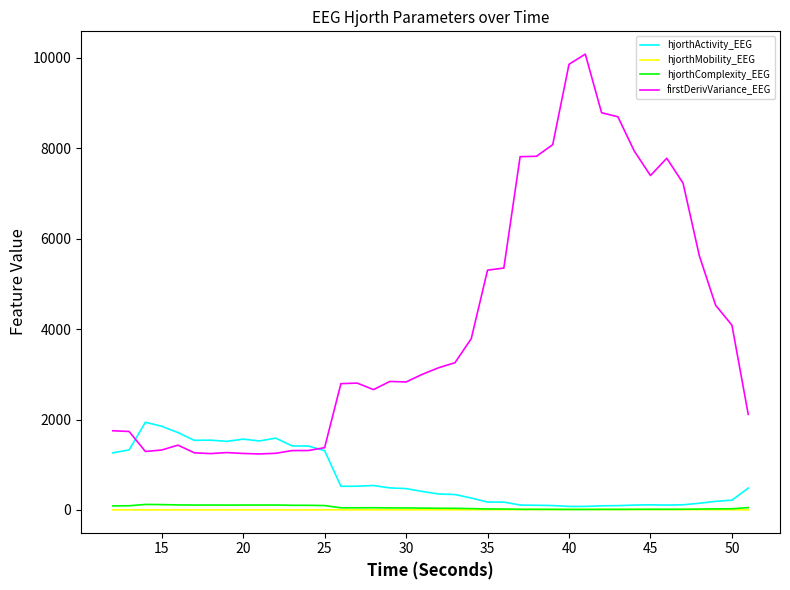

True or false: hjorthMobility_EEG and firstDerivVariance_EEG cross at least once.

False